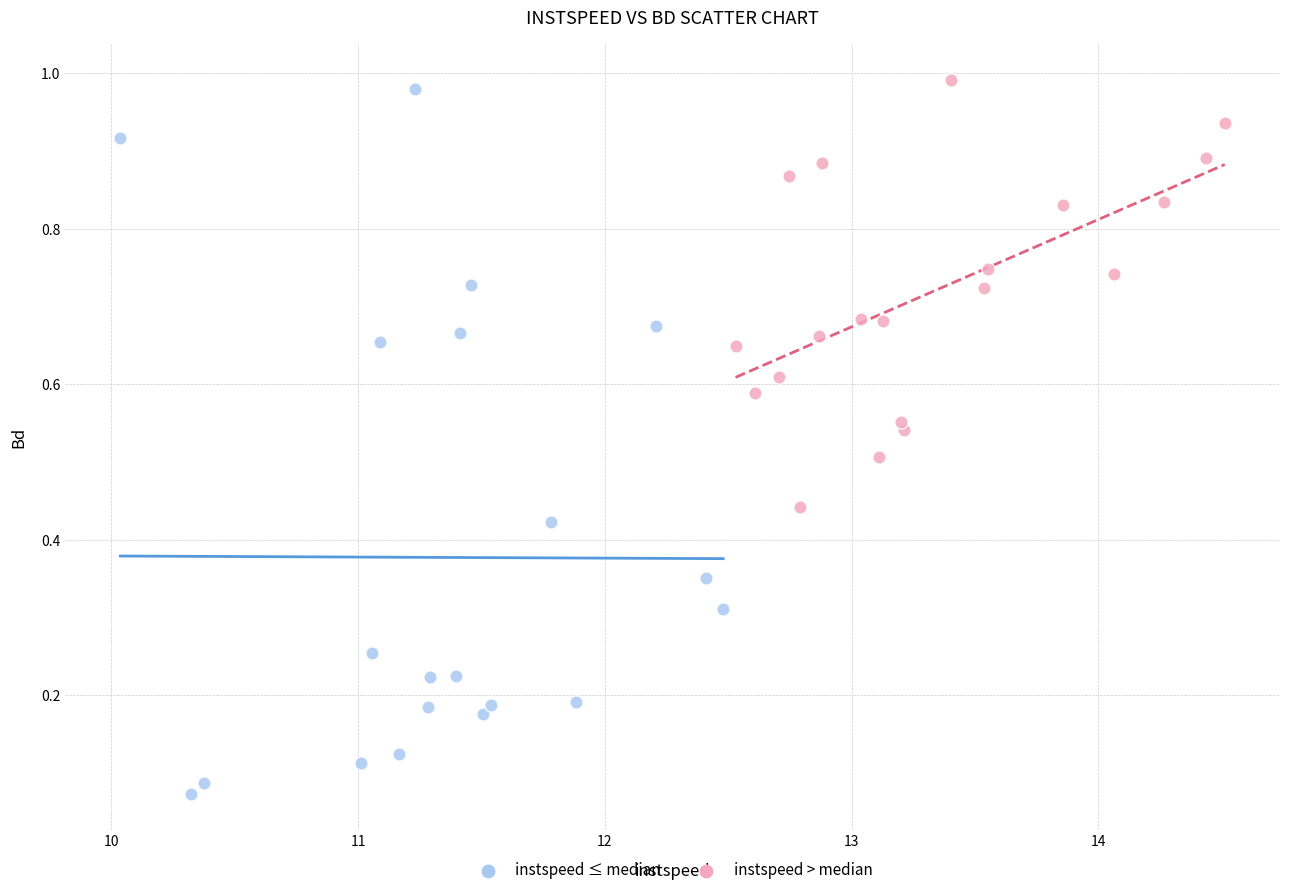

Which series reaches the minimum Y coordinate?

instspeed ≤ median